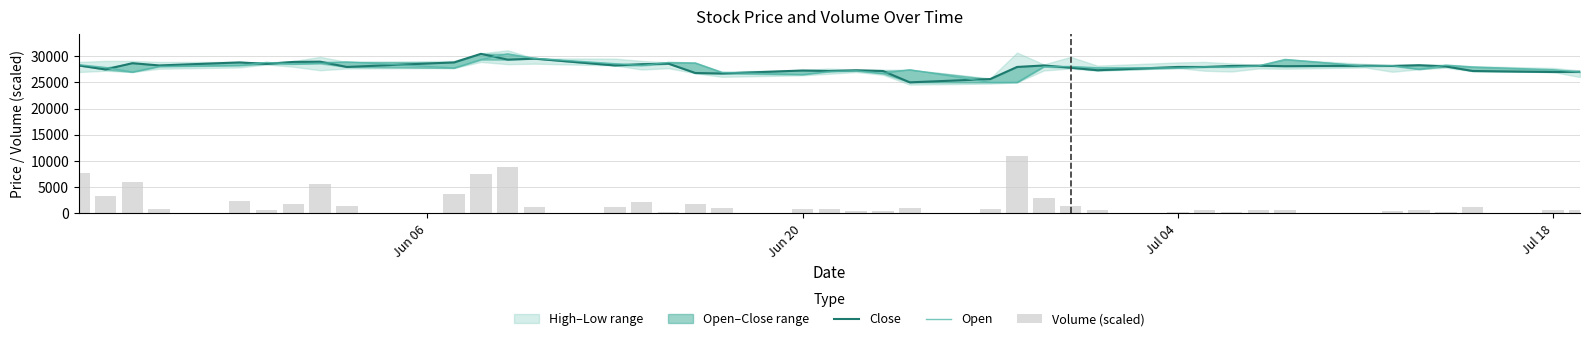

Which series changed the most between Jun 20 and Jul 18?

Open